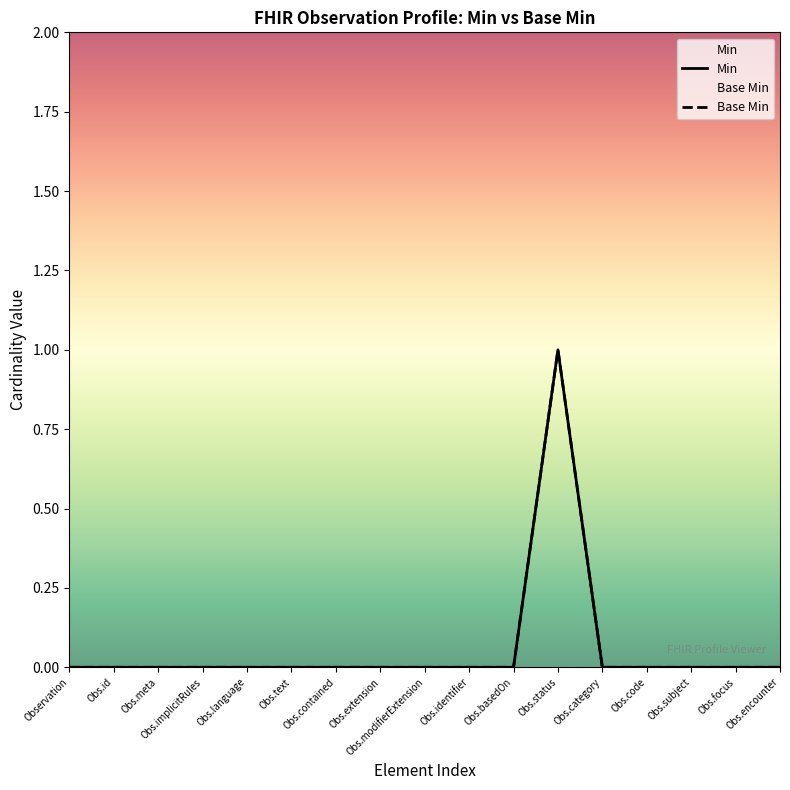

What is the label of the 11th point from the left?

Obs.basedOn